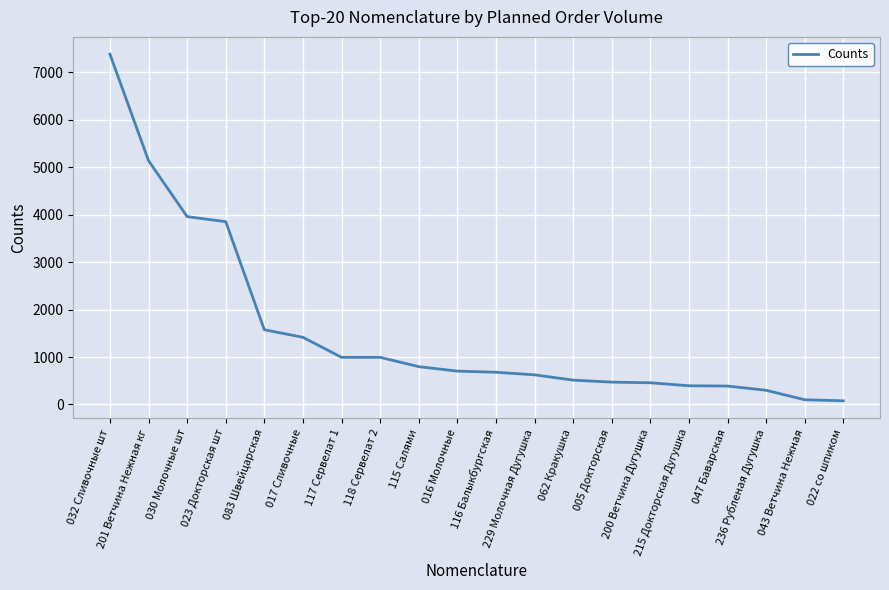

What is the maximum value shown in the chart?

7380.0